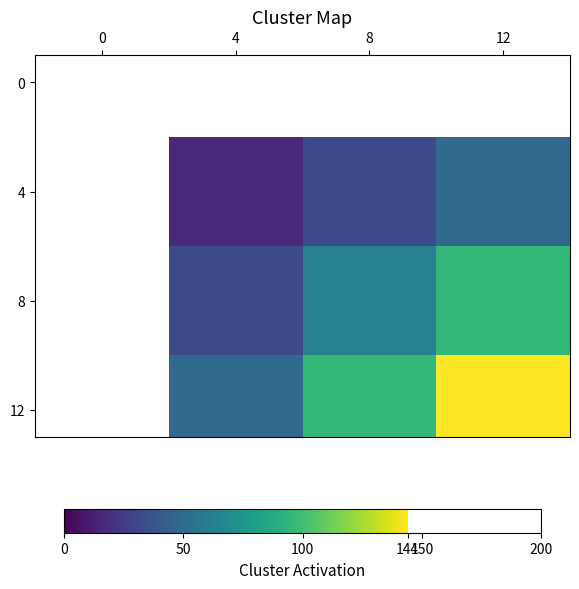

What is the difference between the highest and lowest values at 4?

48